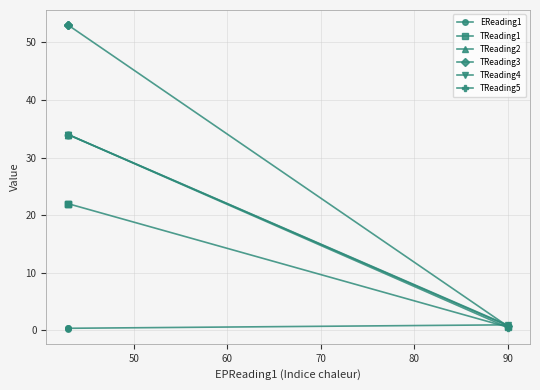

True or false: TReading4 has more than 1 points higher than both neighbors.

False